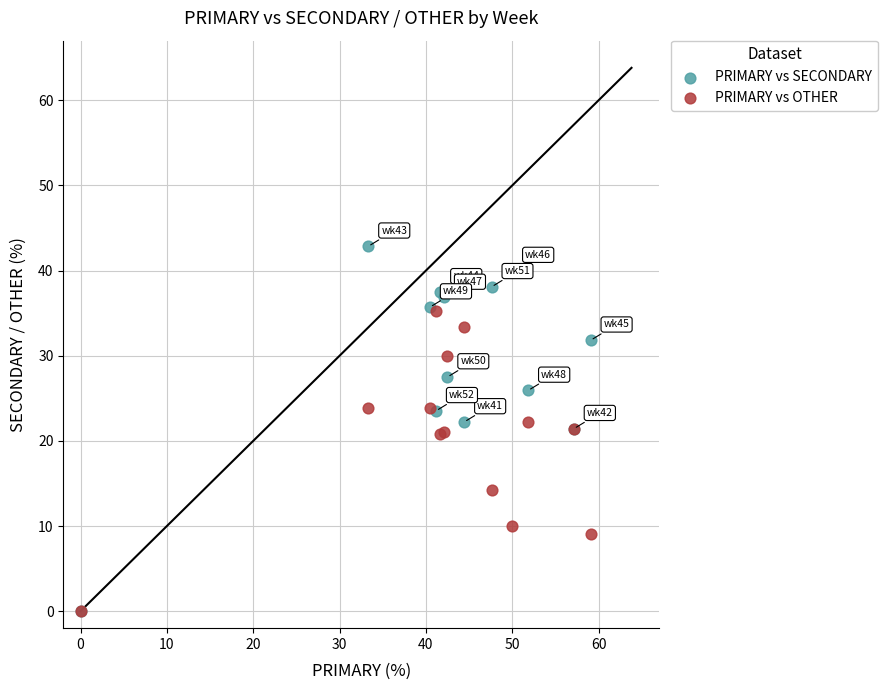

In the PRIMARY vs OTHER series, what Y value is closest to 17?

14.3